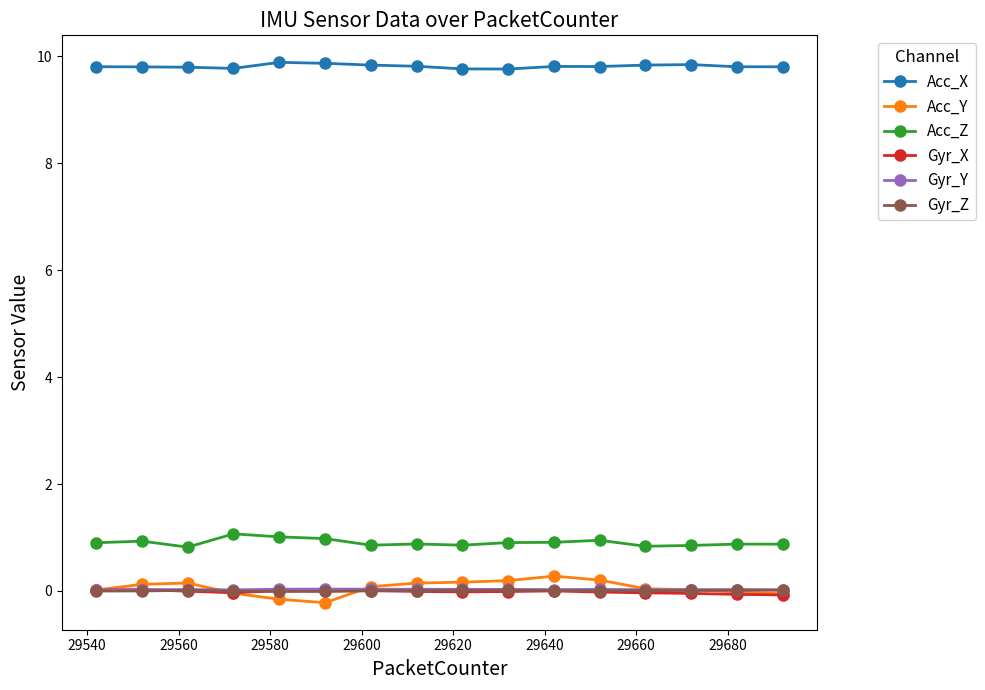

True or false: Gyr_X and Acc_X intersect in this chart.

False